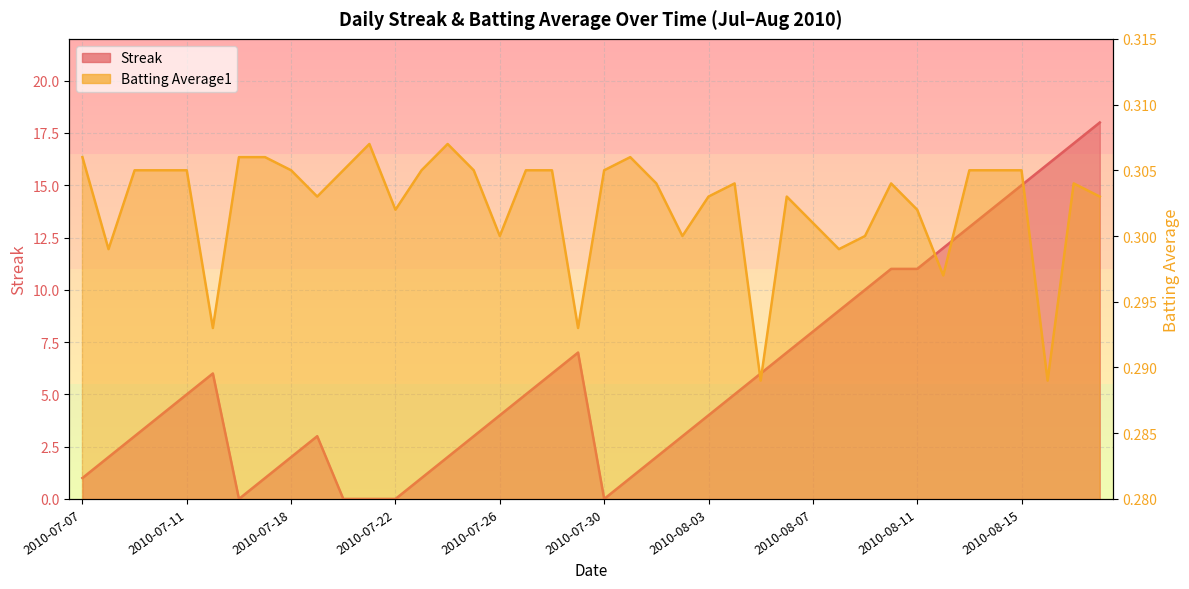

What is the greatest value displayed?

18.0